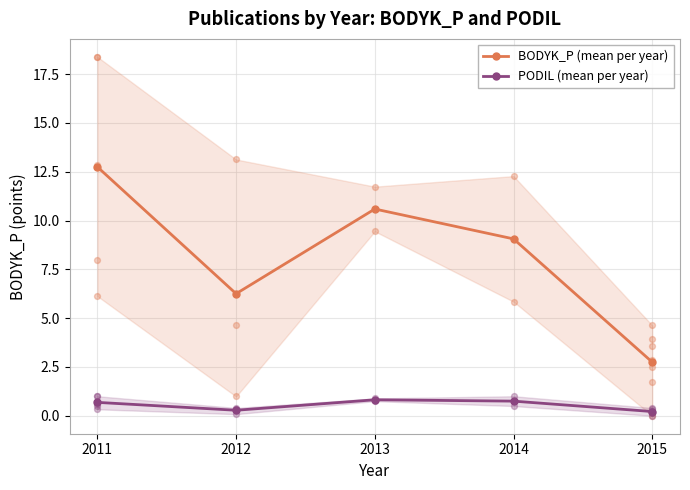

Which series has the widest spread of Y values?

BODYK_P (mean per year)